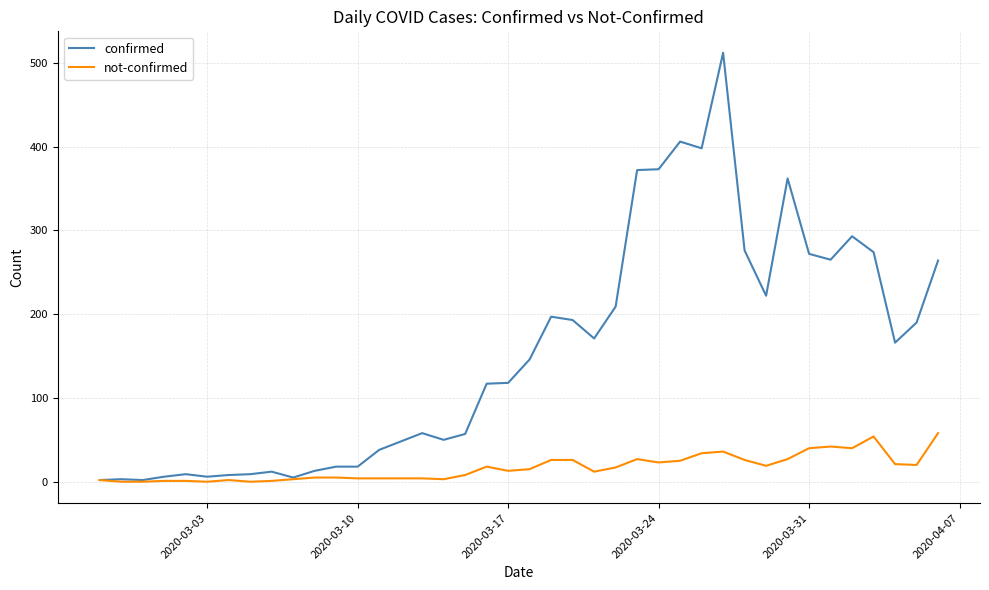

True or false: confirmed has more than 0 interior local peaks.

True